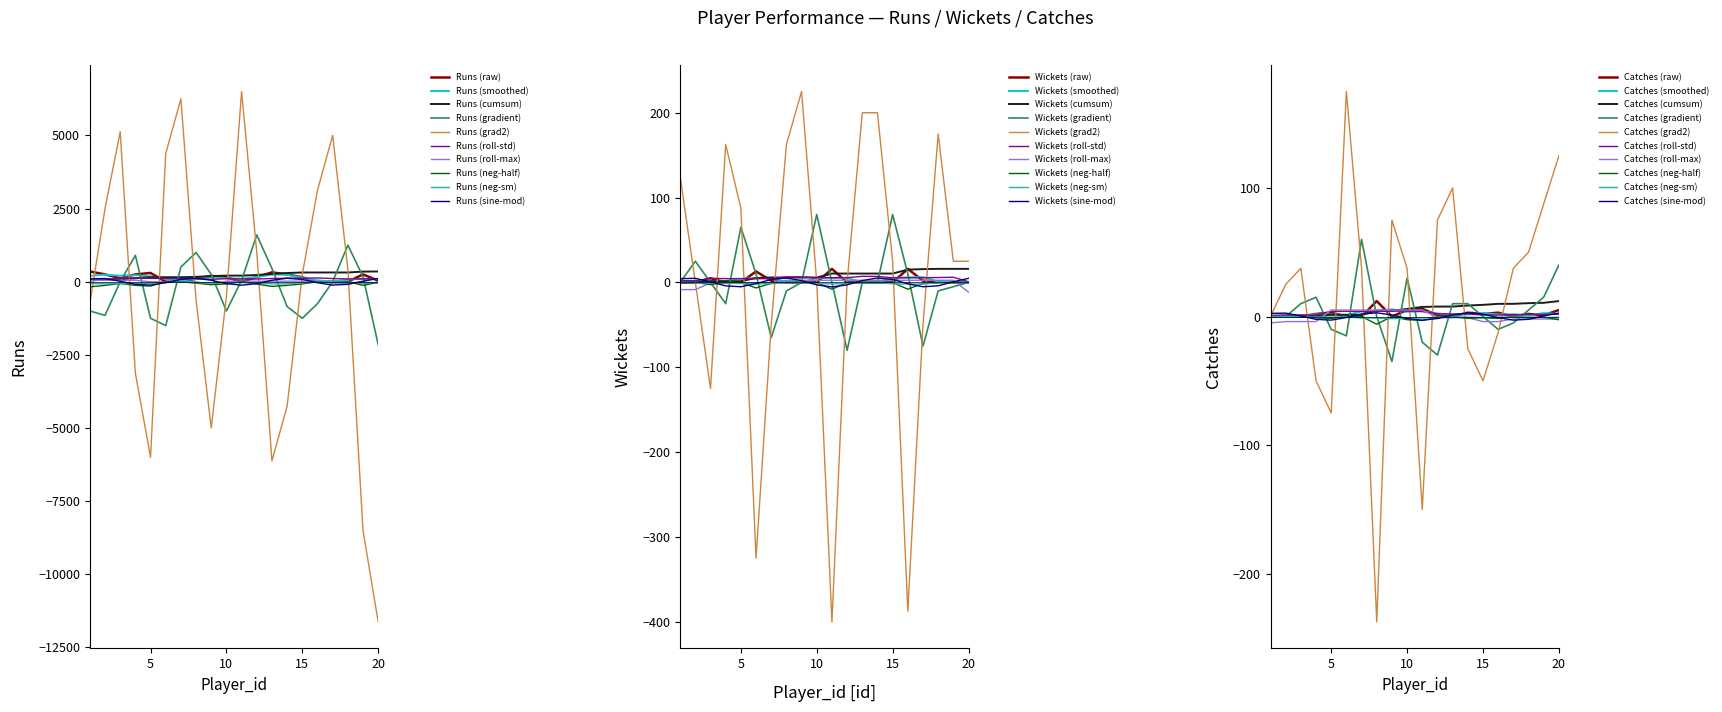

How many values in Runs are above zero?

14